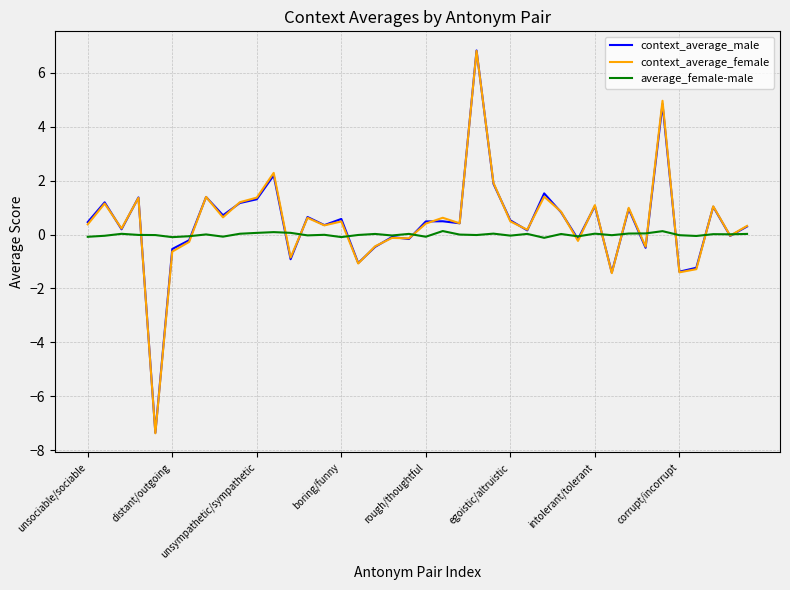

What is the greatest value displayed?

6.8